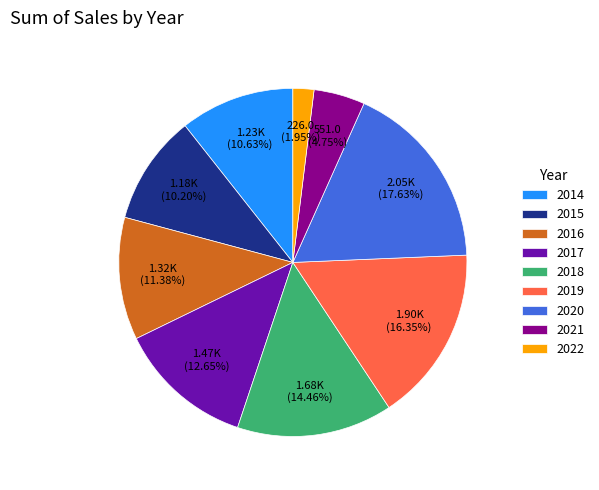

Does 2019 represent more than half of the total?

No